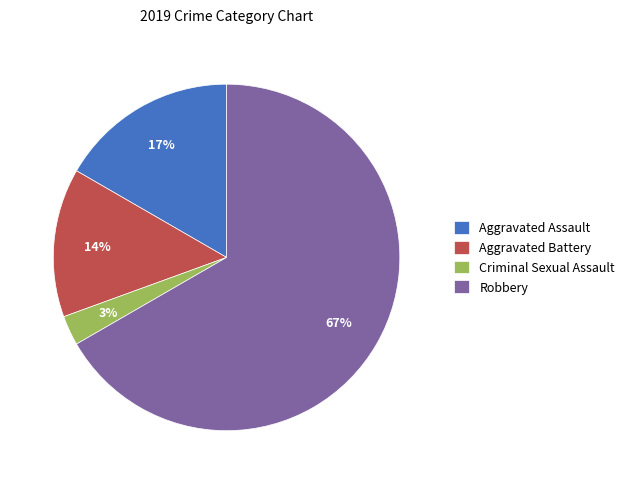

To the nearest percent, what is the difference between the Aggravated Assault and Aggravated Battery slice percentages?

3%